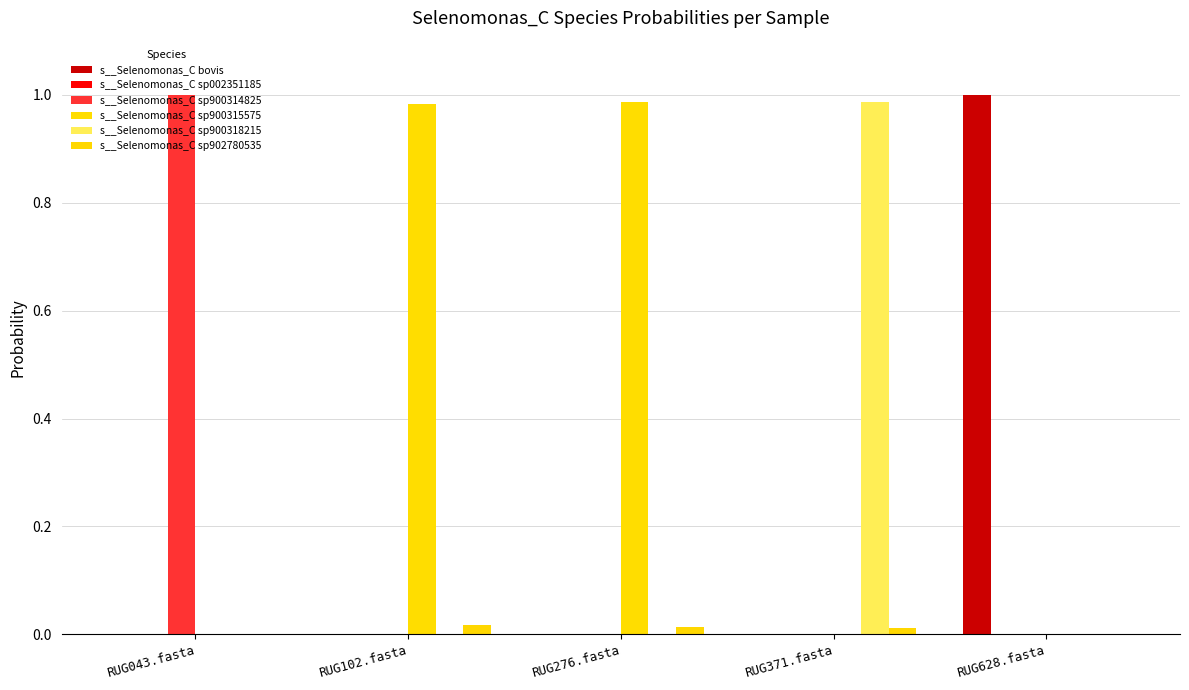

What is the total value across all series at RUG628.fasta?

1.0